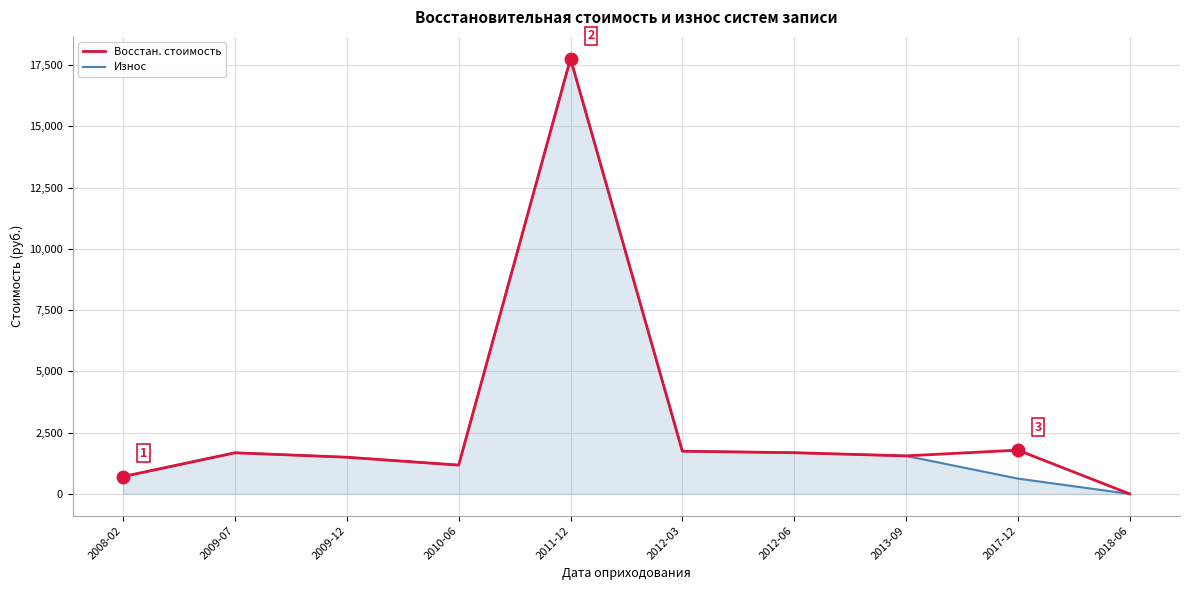

At which label does Износ reach its minimum?

2018-06